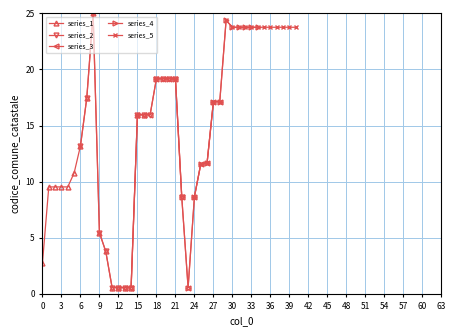

What is the lowest value of the series_1 series?

0.6